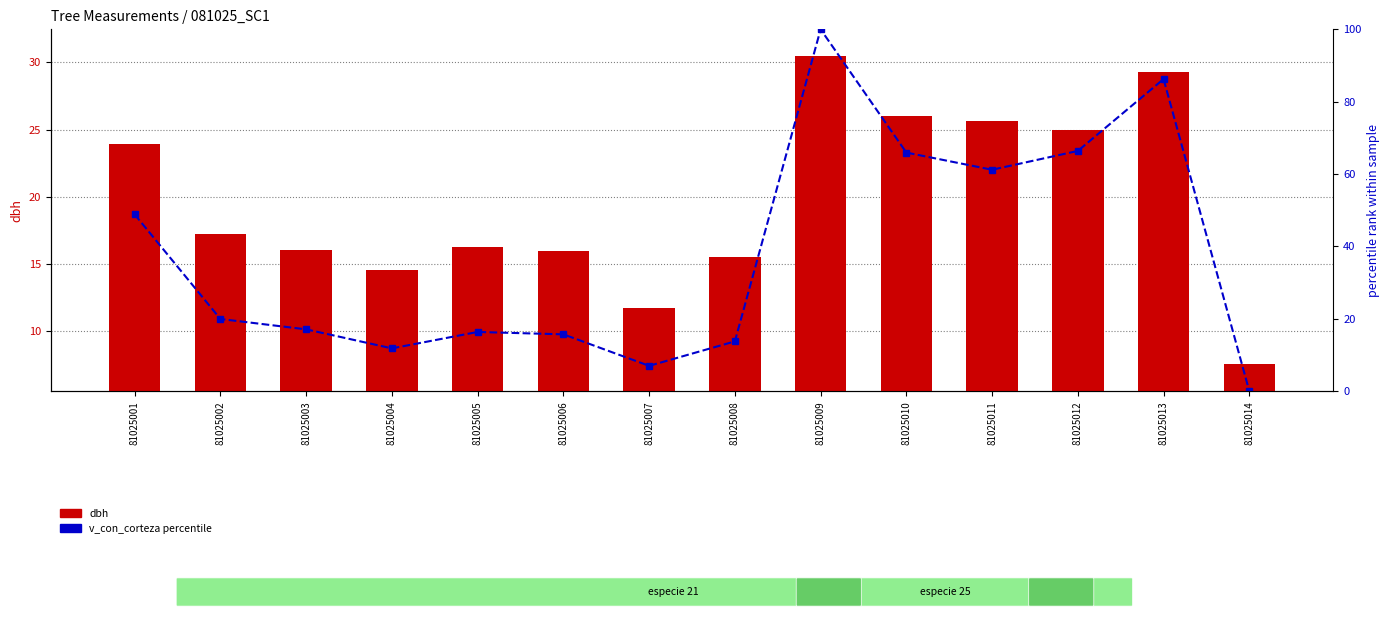

How many data points in dbh are less than 17?

7